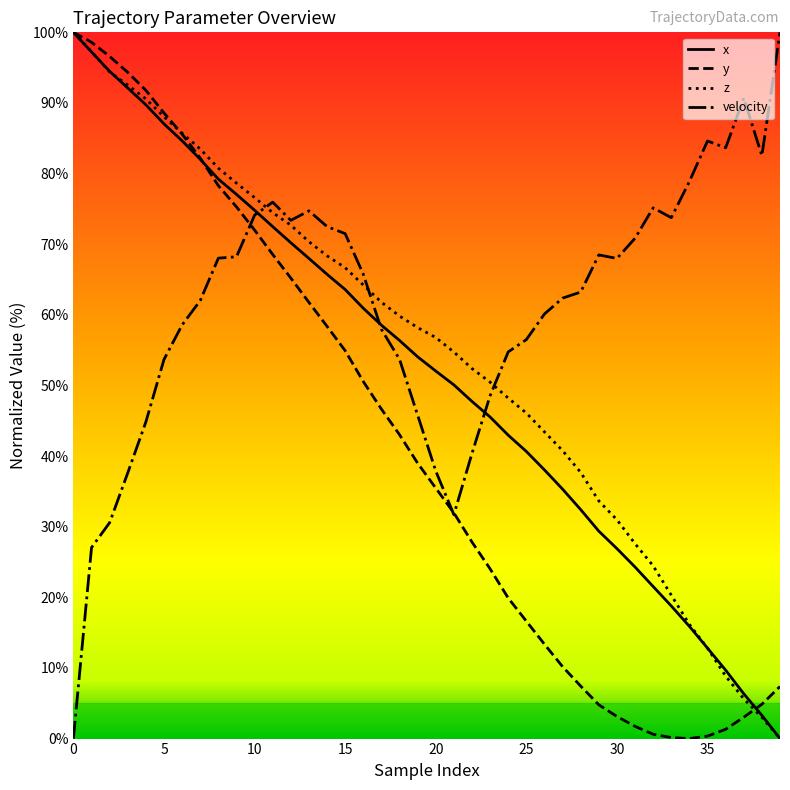

What is the total value across all series at 12?

281.5